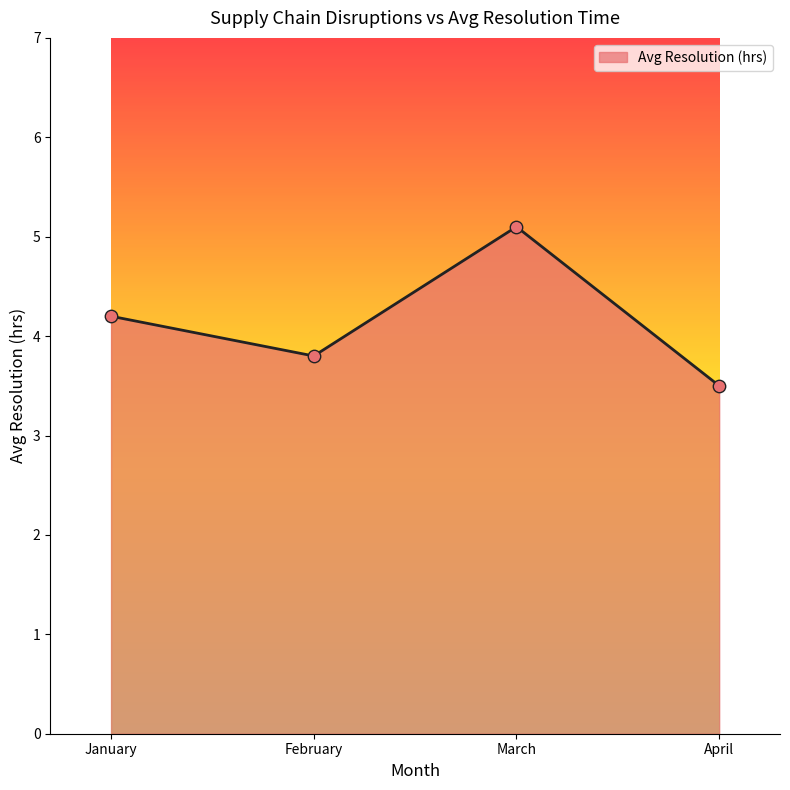

What is the change in value from February to March?

+1.3